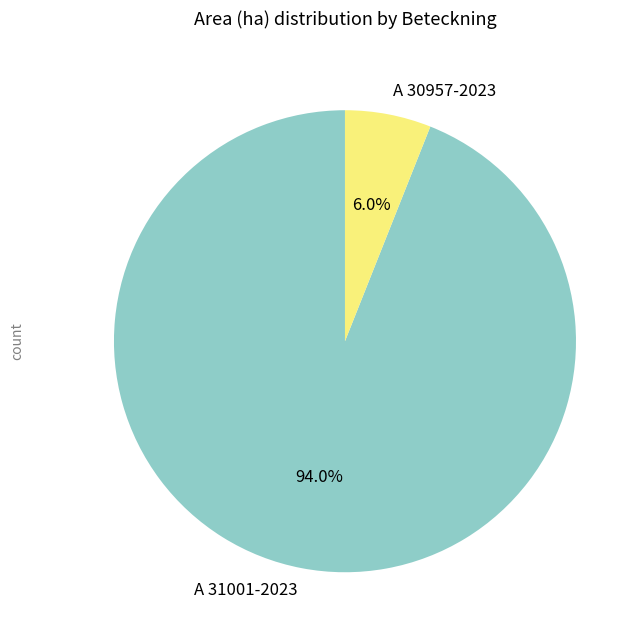

To the nearest percent, what is the difference between the A 30957-2023 and A 31001-2023 slice percentages?

88%